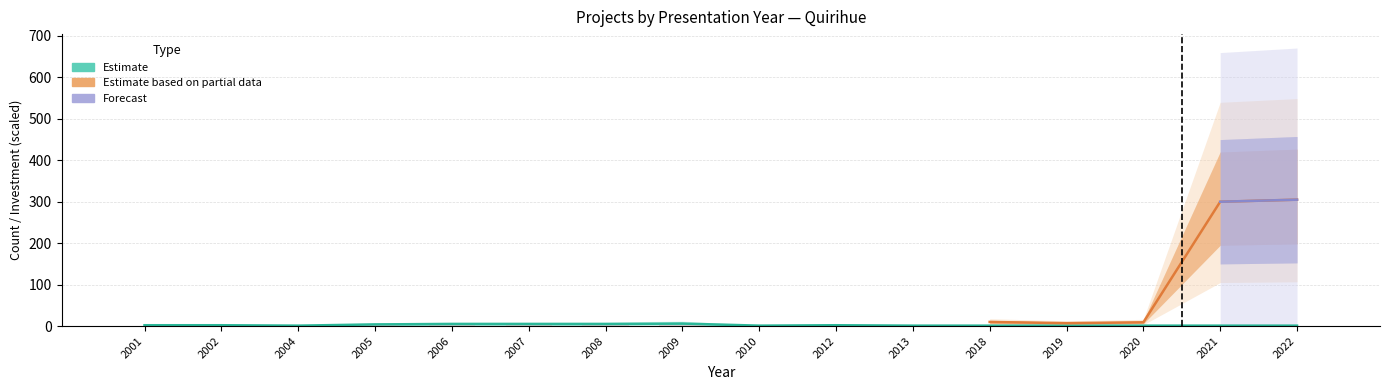

What is the change in value from 2001 to 2009?

+4